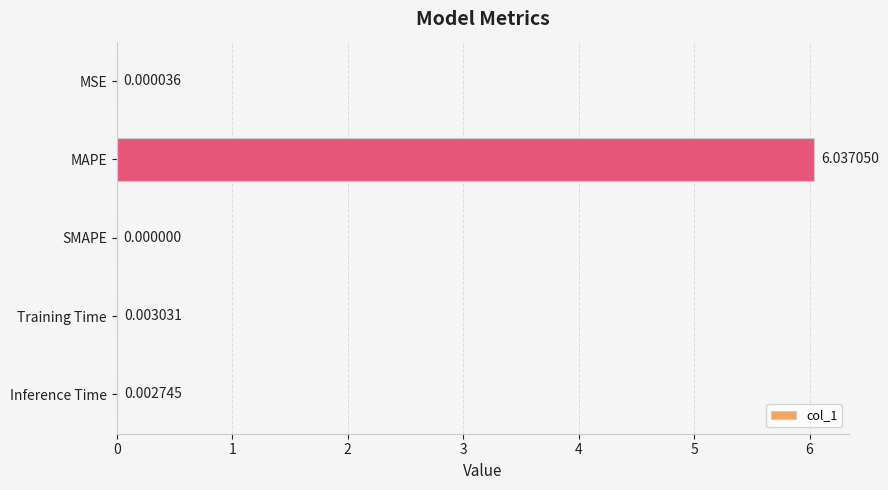

Where is the data nearest to the value 3?

Training Time